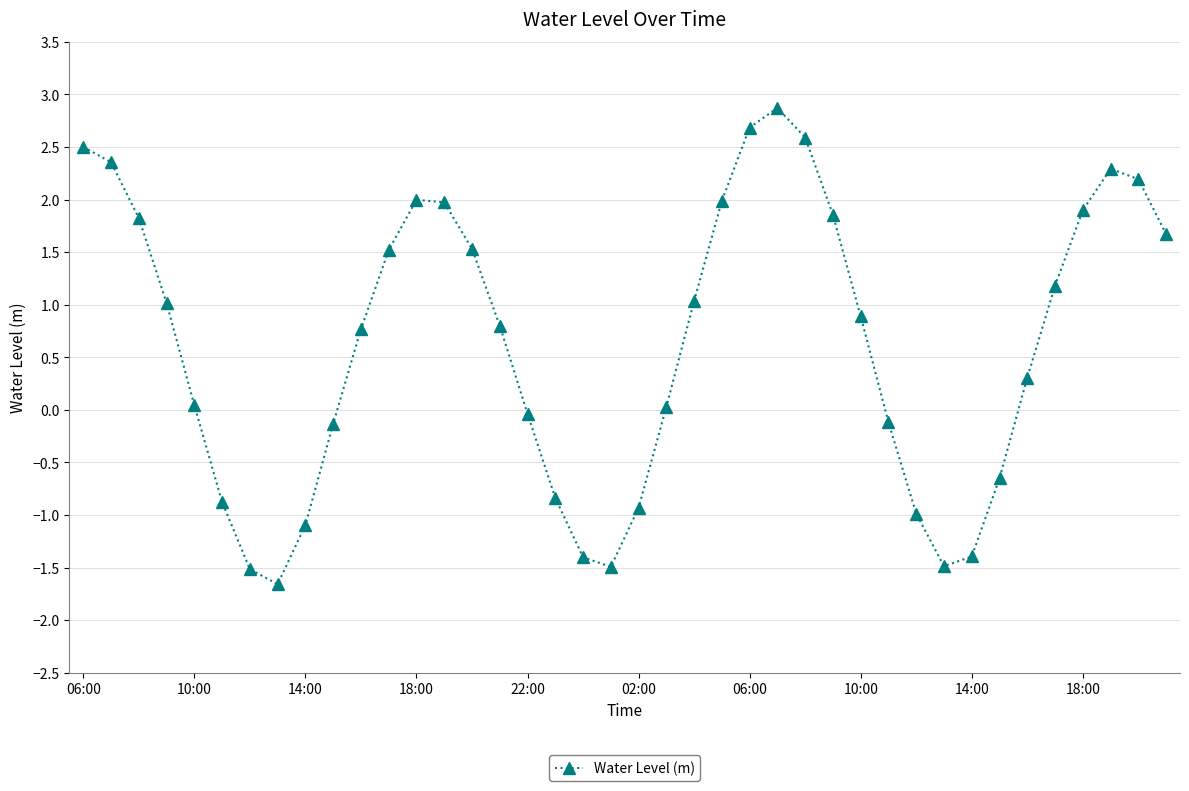

What is the greatest value displayed?

2.9